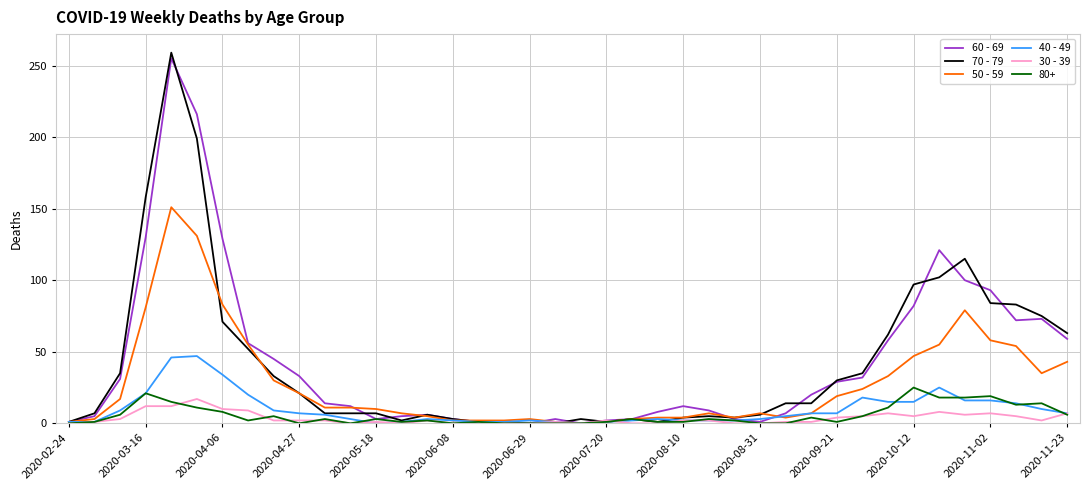

Which series has the widest spread of values?

70 - 79